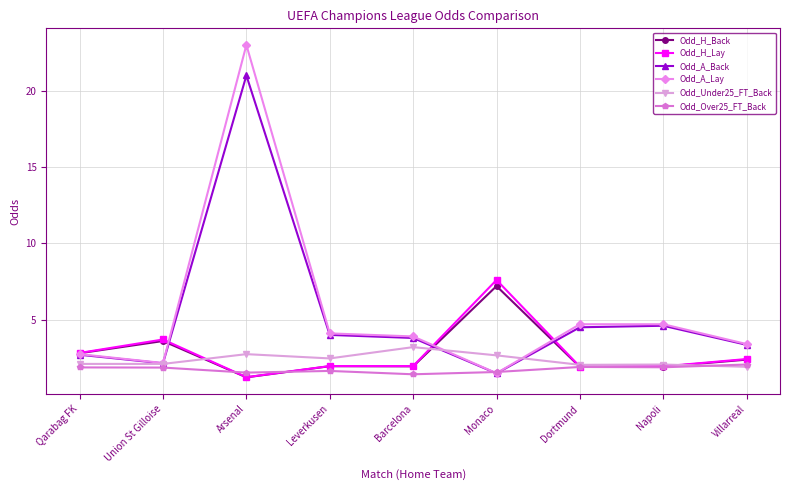

Which series has the largest total across all categories?

Odd_A_Lay